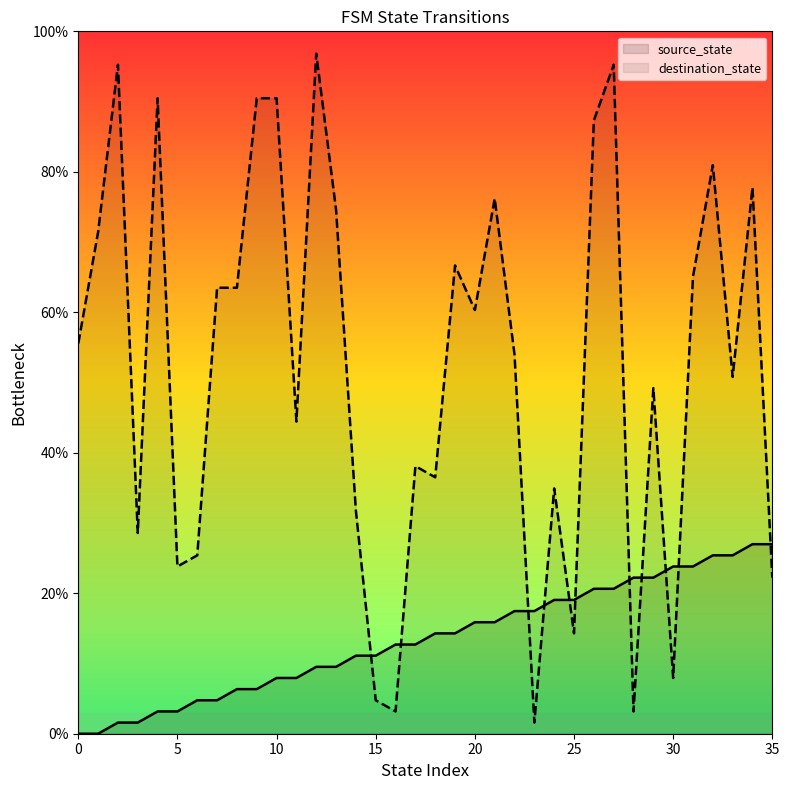

Reading left to right, what are all the values shown in this chart?

source_state: 0=0.0	1=0.0	2=1.6	3=1.6	4=3.2	5=3.2	6=4.8	7=4.8	8=6.3	9=6.3	10=7.9	11=7.9	12=9.5	13=9.5	14=11.1	15=11.1	16=12.7	17=12.7	18=14.3	19=14.3	20=15.9	21=15.9	22=17.5	23=17.5	24=19.0	25=19.0	26=20.6	27=20.6	28=22.2	29=22.2	30=23.8	31=23.8	32=25.4	33=25.4	34=27.0	35=27.0
destination_state: 0=55.6	1=71.4	2=95.2	3=28.6	4=90.5	5=23.8	6=25.4	7=63.5	8=63.5	9=90.5	10=90.5	11=44.4	12=96.8	13=74.6	14=31.7	15=4.8	16=3.2	17=38.1	18=36.5	19=66.7	20=60.3	21=76.2	22=54.0	23=1.6	24=34.9	25=14.3	26=87.3	27=95.2	28=3.2	29=49.2	30=7.9	31=65.1	32=81.0	33=50.8	34=77.8	35=22.2